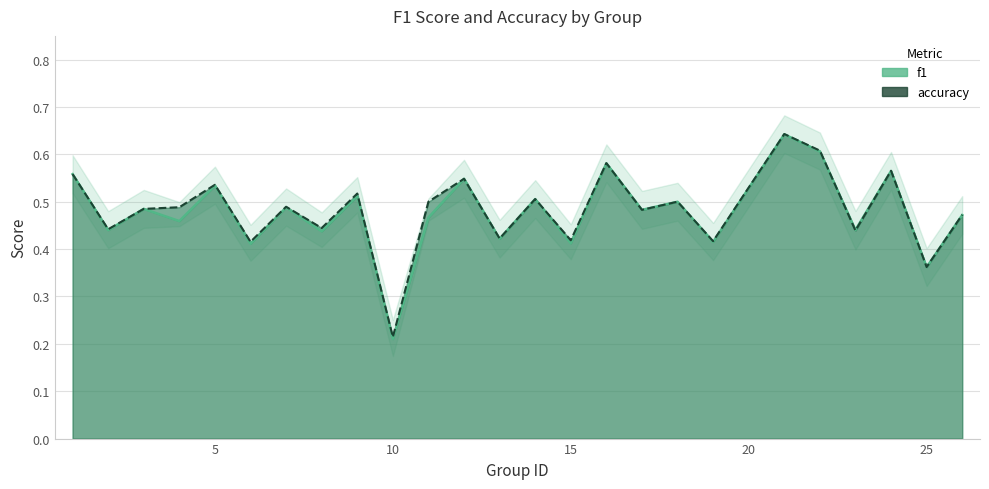

List the labels in order of accuracy value, smallest first.

10, 25, 6, 19, 15, 13, 23, 2, 8, 26, 17, 3, 4, 7, 11, 18, 14, 9, 5, 12, 1, 24, 16, 22, 21